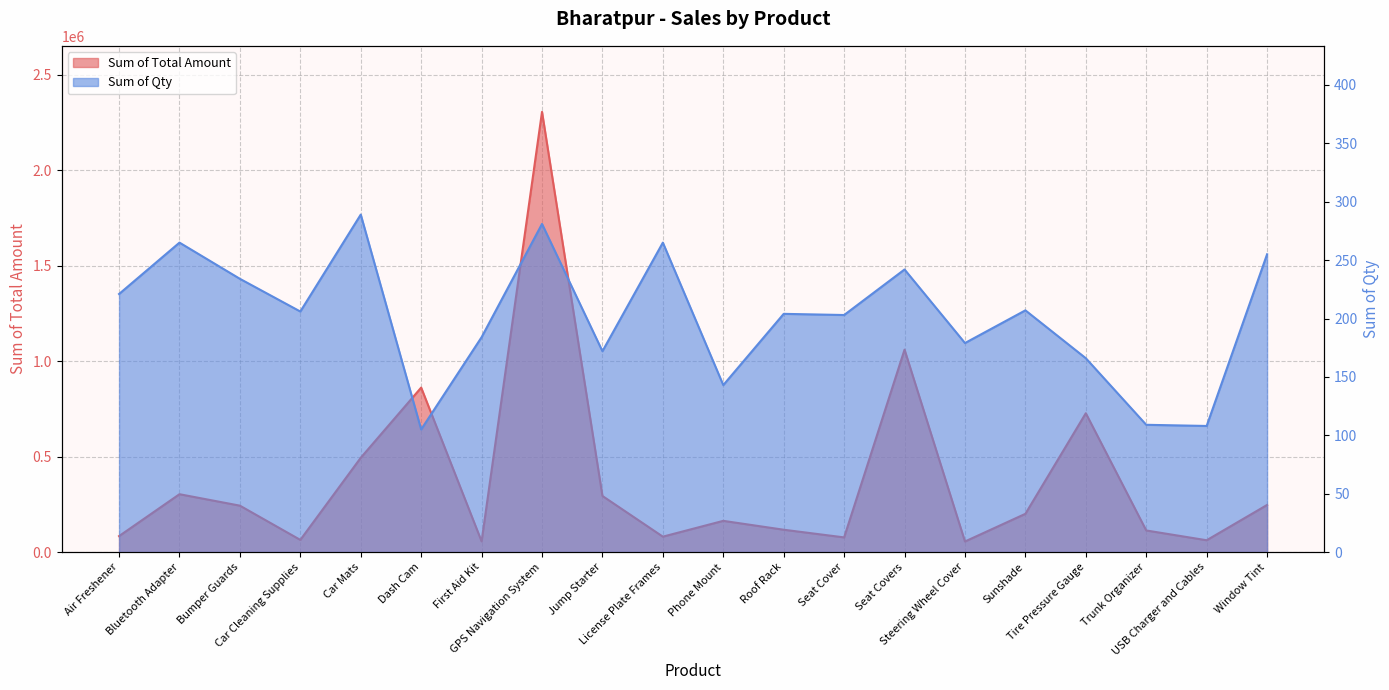

How many interior local valleys does the Sum of Qty series have?

7